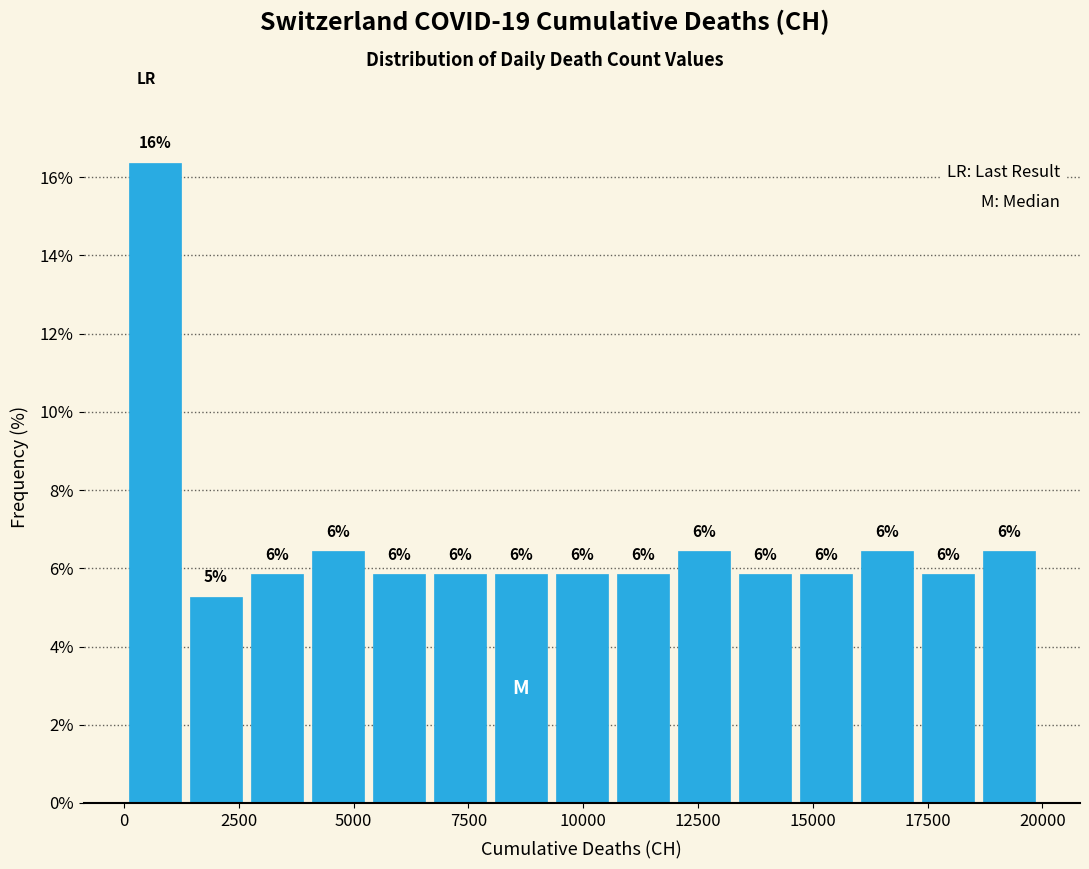

Around what value on the x-axis is the tallest bar? Give the approximate position of its centre, as read against the axis.

500